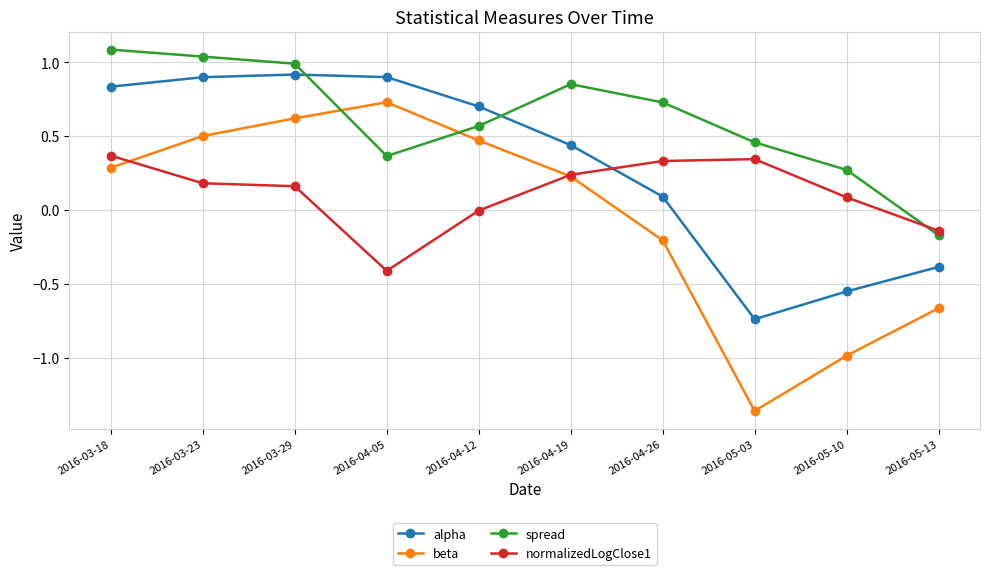

List the labels in order of beta value, largest first.

2016-04-05, 2016-03-29, 2016-03-23, 2016-04-12, 2016-03-18, 2016-04-19, 2016-04-26, 2016-05-13, 2016-05-10, 2016-05-03